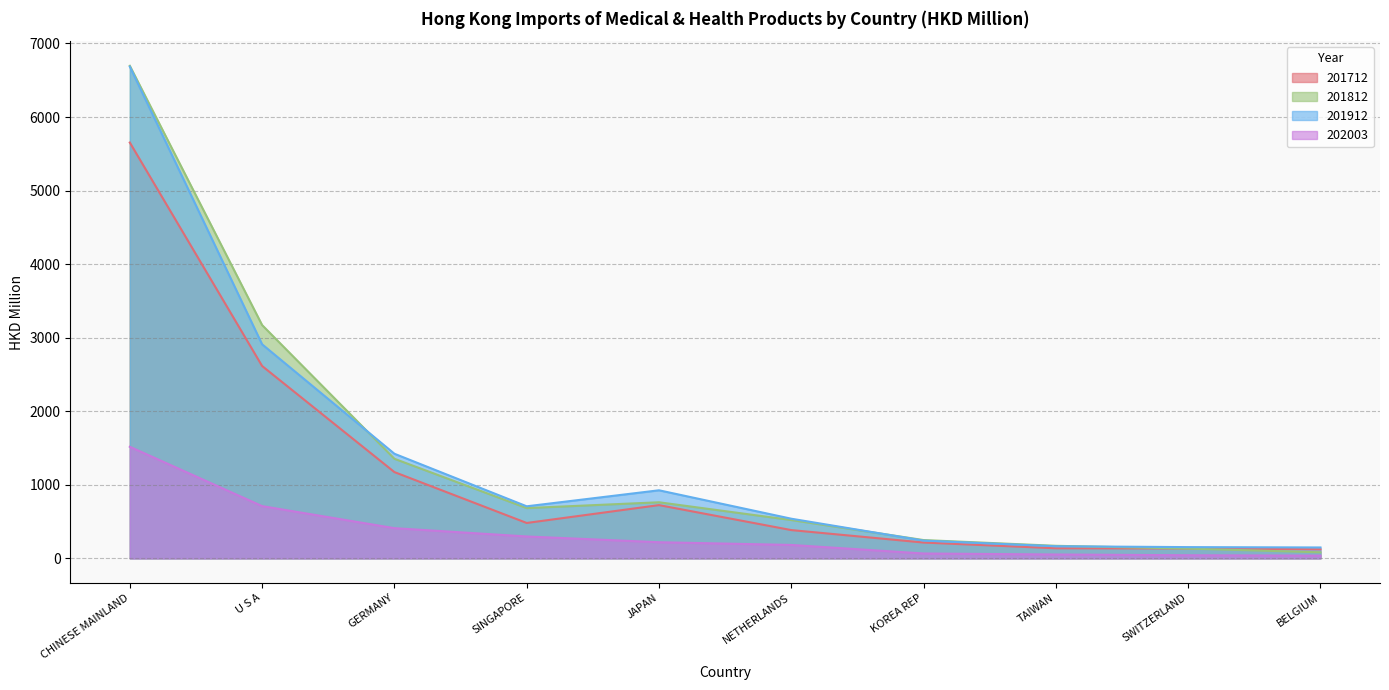

How many data points does each series have?

10